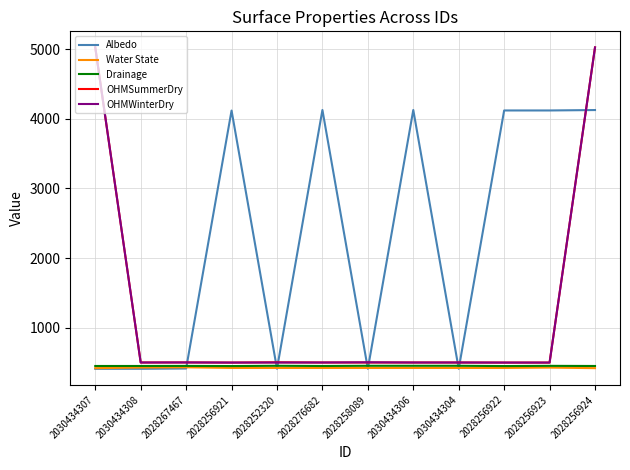

What is the spread (max minus min) of values at 2028256924?

4603